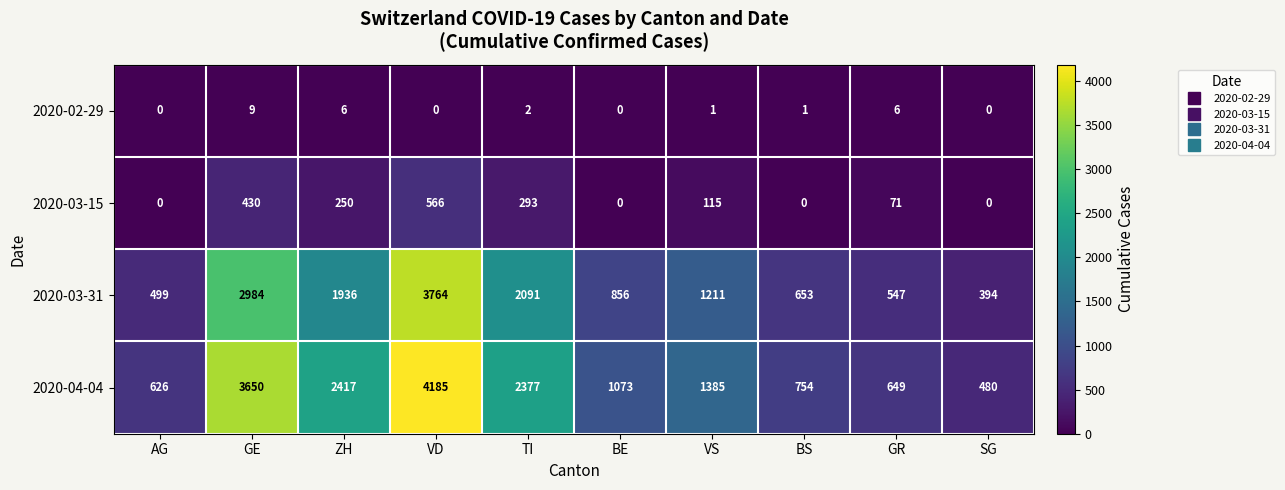

Rank the series at VD from highest to lowest value.

2020-04-04, 2020-03-31, 2020-03-15, 2020-02-29